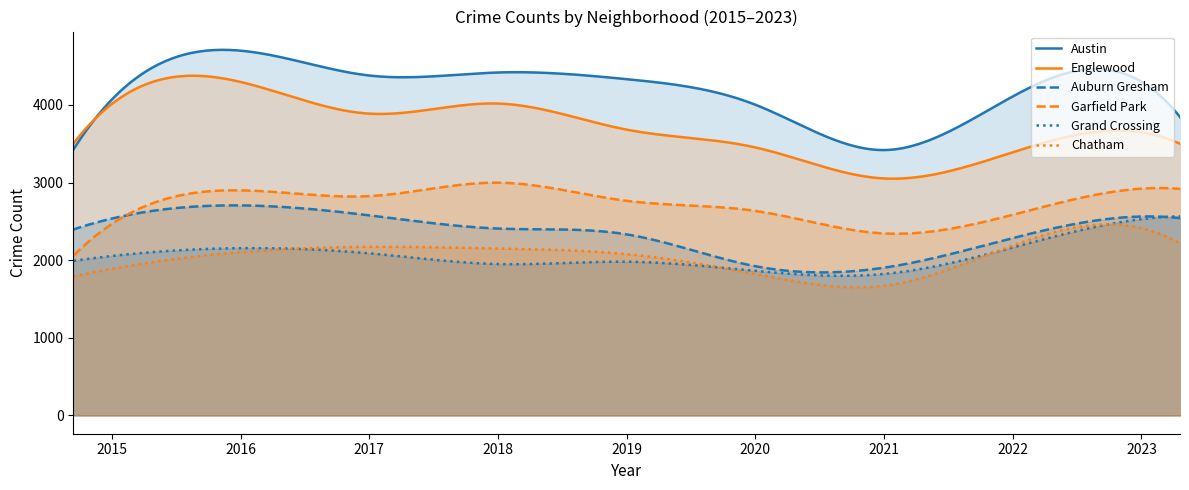

Reading right to left, transcribe all the data shown in this chart.

Austin: 2023=4298	2022=4108	2021=3418	2020=4002	2019=4331	2018=4417	2017=4378	2016=4698	2015=4069
Englewood: 2023=3646	2022=3389	2021=3052	2020=3452	2019=3681	2018=4017	2017=3887	2016=4295	2015=4012
Auburn Gresham: 2023=2562	2022=2284	2021=1903	2020=1922	2019=2332	2018=2407	2017=2577	2016=2705	2015=2536
Garfield Park: 2023=2921	2022=2584	2021=2344	2020=2634	2019=2764	2018=2998	2017=2825	2016=2899	2015=2467
Grand Crossing: 2023=2528	2022=2163	2021=1822	2020=1862	2019=1980	2018=1950	2017=2088	2016=2154	2015=2054
Chatham: 2023=2413	2022=2189	2021=1670	2020=1822	2019=2077	2018=2150	2017=2172	2016=2103	2015=1889